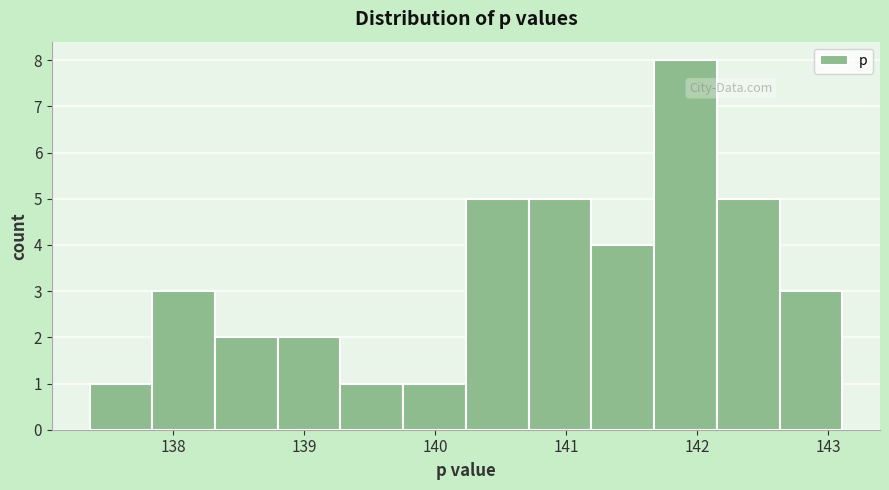

What is the height of the bar covering 139.3 to 139.8 on the x-axis? Neither the bar edges nor the heights are printed on the chart, so give them approximately, as read against the axes.

1